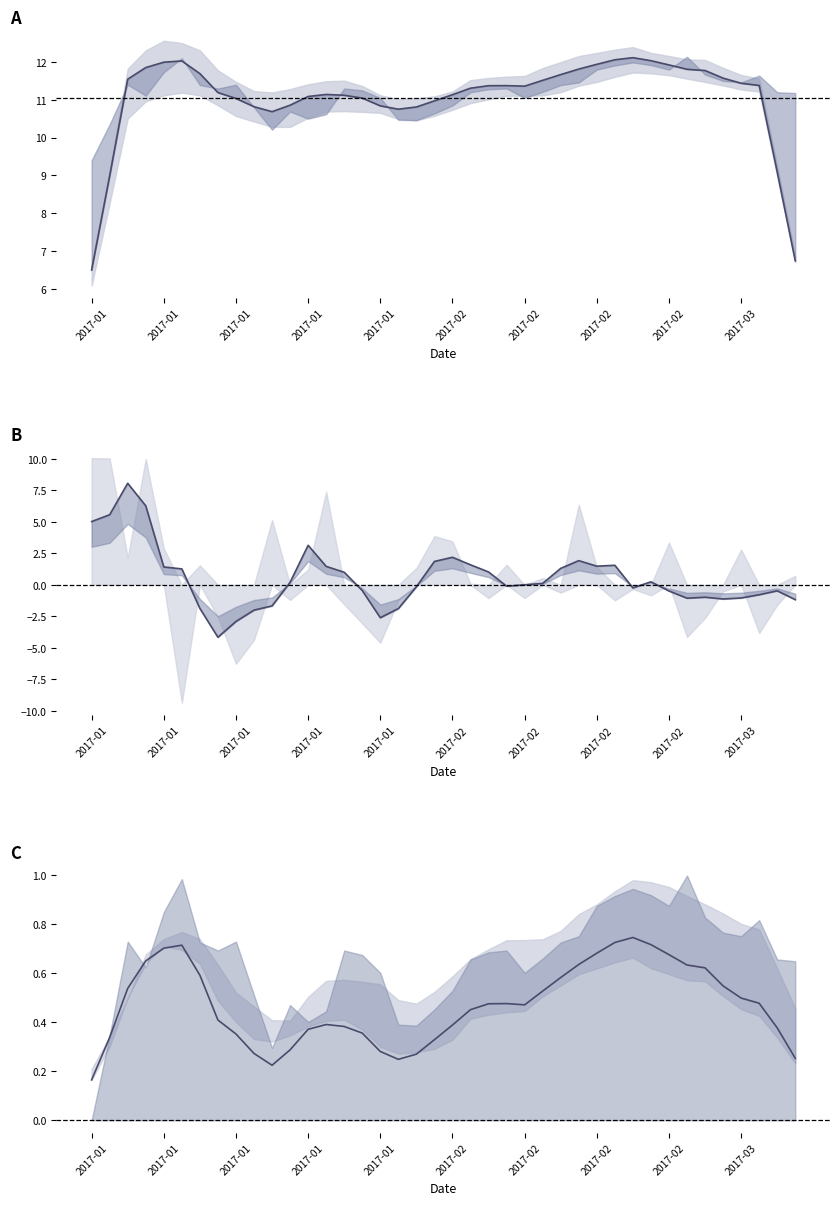

At which label is pctChg closest to 1?

14